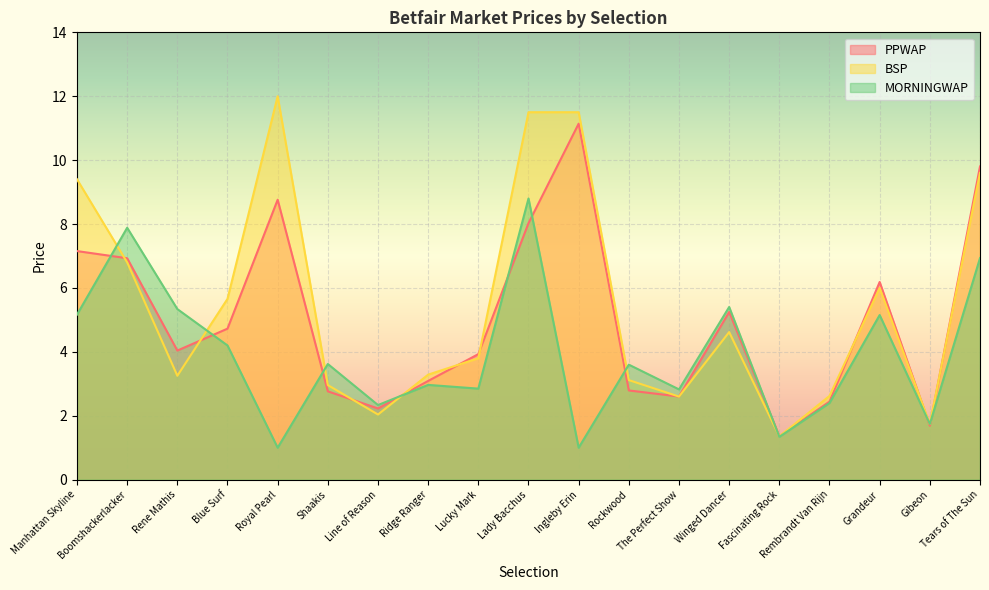

What is the sum of all PPWAP values?

94.9